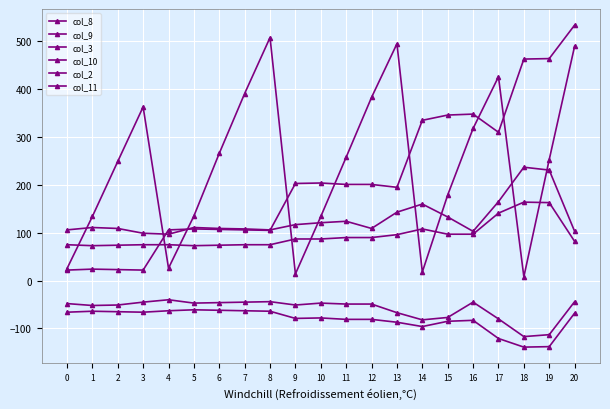

Reading right to left, extract all data points from this chart.

col_8: 490	253	8	426	318	179	18	495	383	258	134	14	508	391	266	135	26	363	249	134	25
col_9: 534	464	463	310	348	346	335	195	201	201	204	203	105	106	107	108	106	22	23	24	22
col_3: -68	-138	-139	-121	-83	-85	-96	-87	-81	-81	-78	-79	-64	-63	-62	-61	-63	-66	-65	-64	-66
col_10: 103	231	237	165	103	133	160	143	109	124	121	117	106	108	109	111	97	99	109	111	106
col_2: -44	-113	-117	-80	-45	-77	-82	-67	-49	-49	-47	-51	-44	-45	-46	-47	-40	-45	-51	-52	-48
col_11: 82	163	164	141	97	97	108	96	90	90	87	87	75	75	74	73	75	75	74	73	75